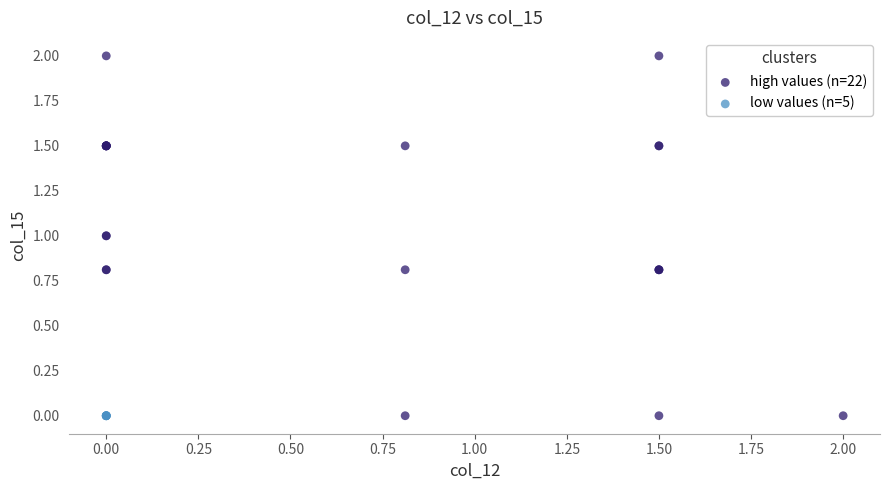

Which series reaches the maximum Y coordinate?

high values (n=22)